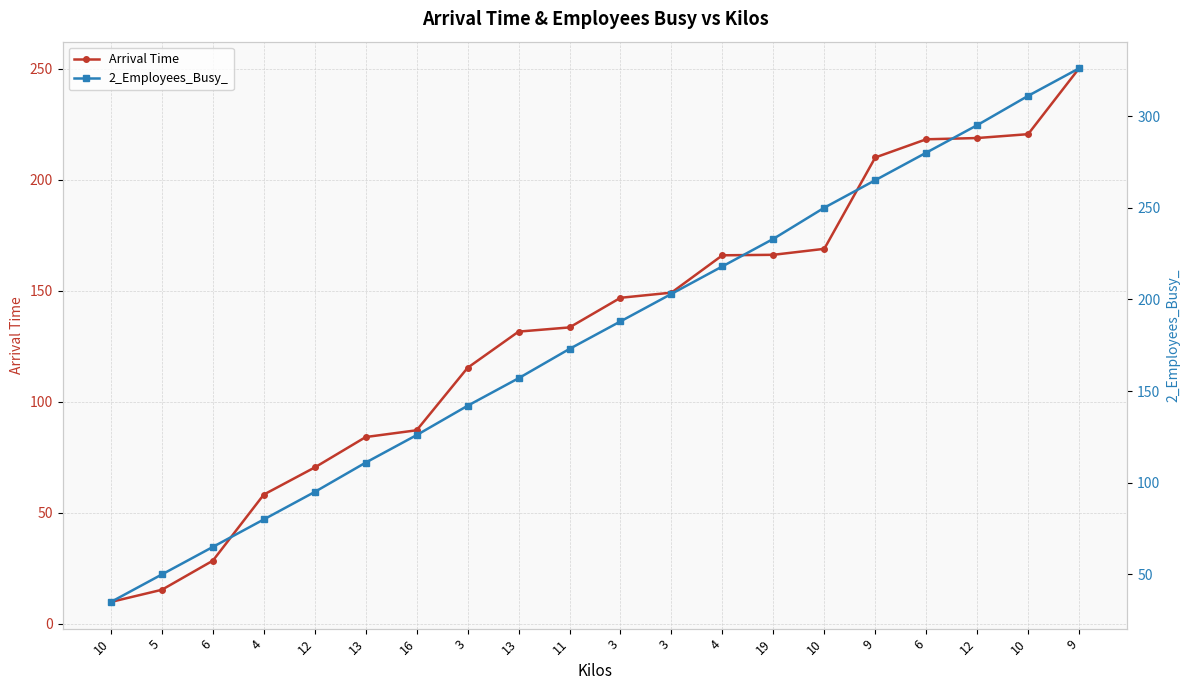

True or false: 2_Employees_Busy_ has more than 2 interior local peaks.

False